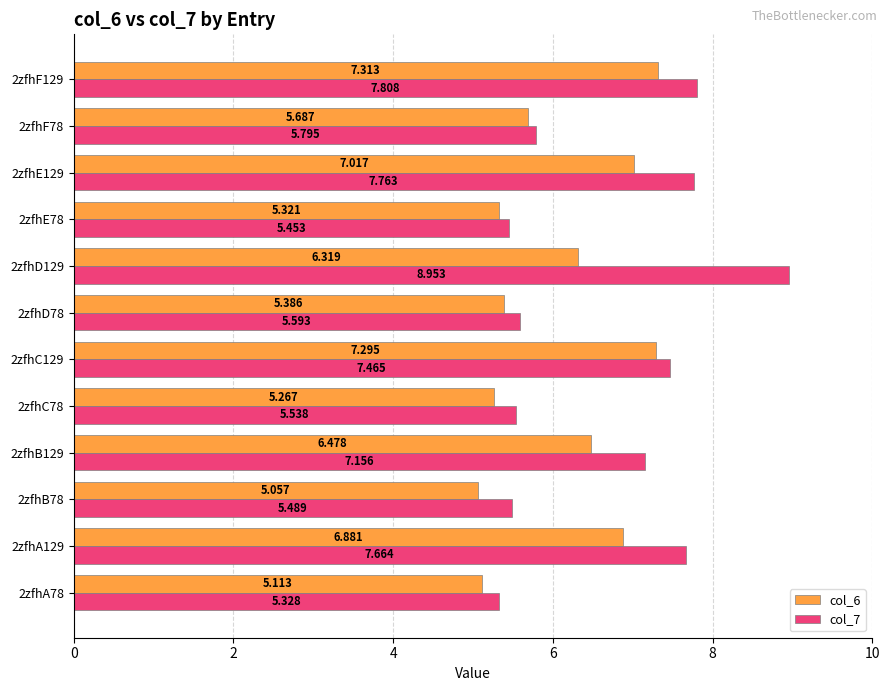

Is the value of col_6 at 2zfhD129 greater than the value of col_7 at 2zfhE129?

No